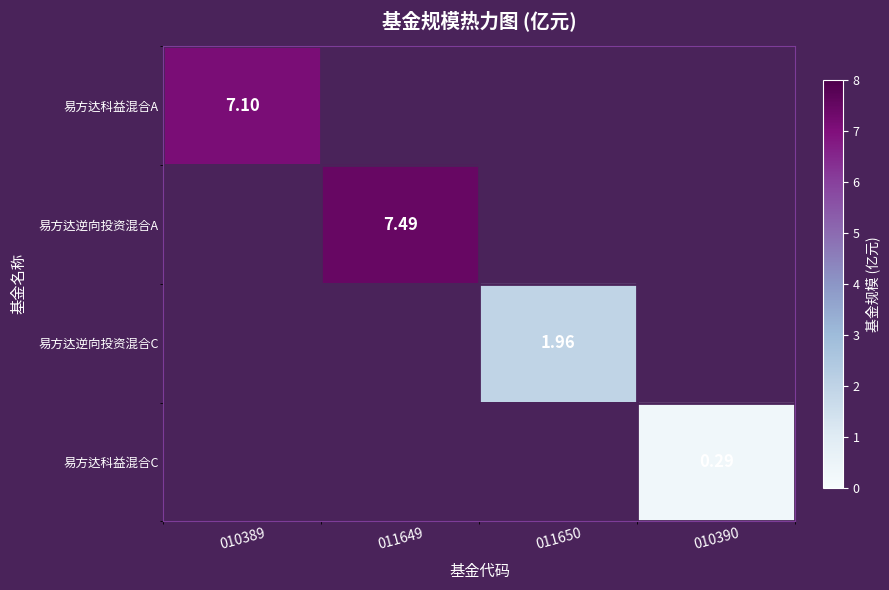

How many data points does each series have?

4